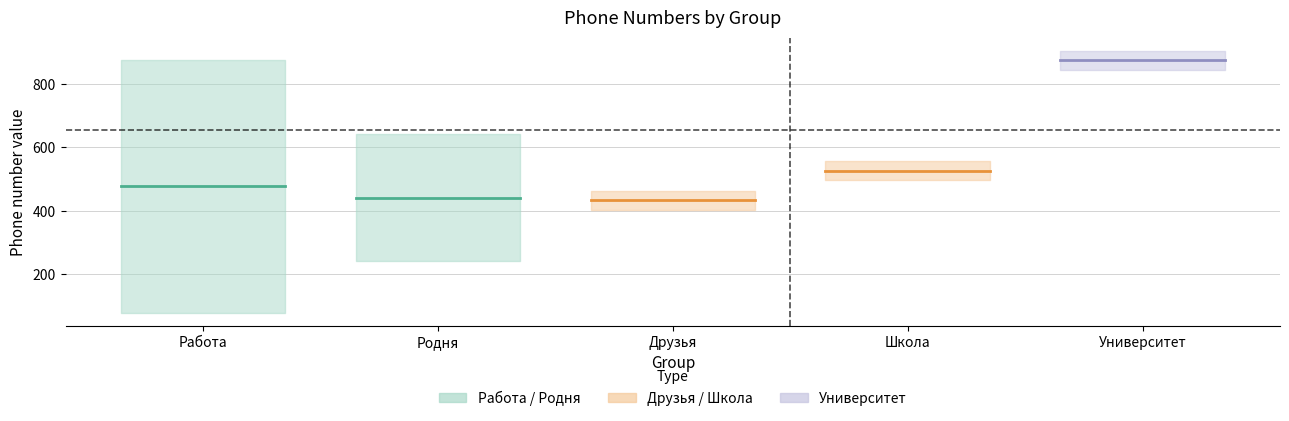

Which label corresponds to the smallest value in the chart?

Работа